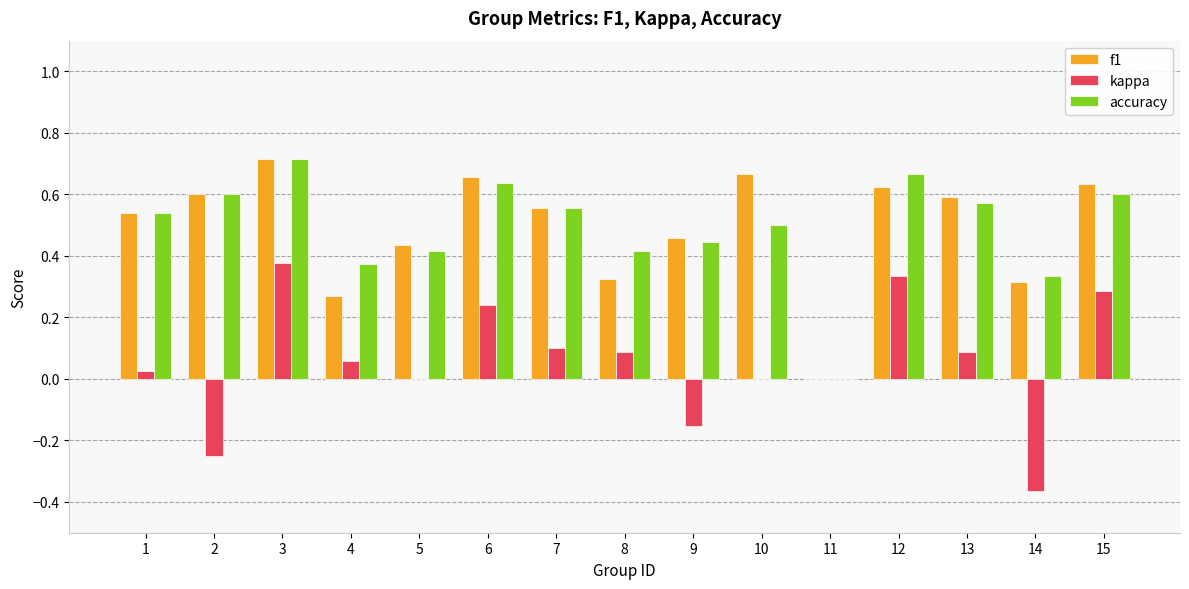

The kappa series shows 0.3 at 15. True or false?

True